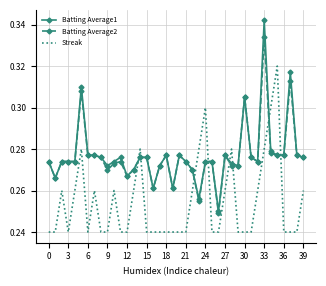

Rank the series by their maximum value, from highest to lowest.

Batting Average1, Batting Average2, Streak